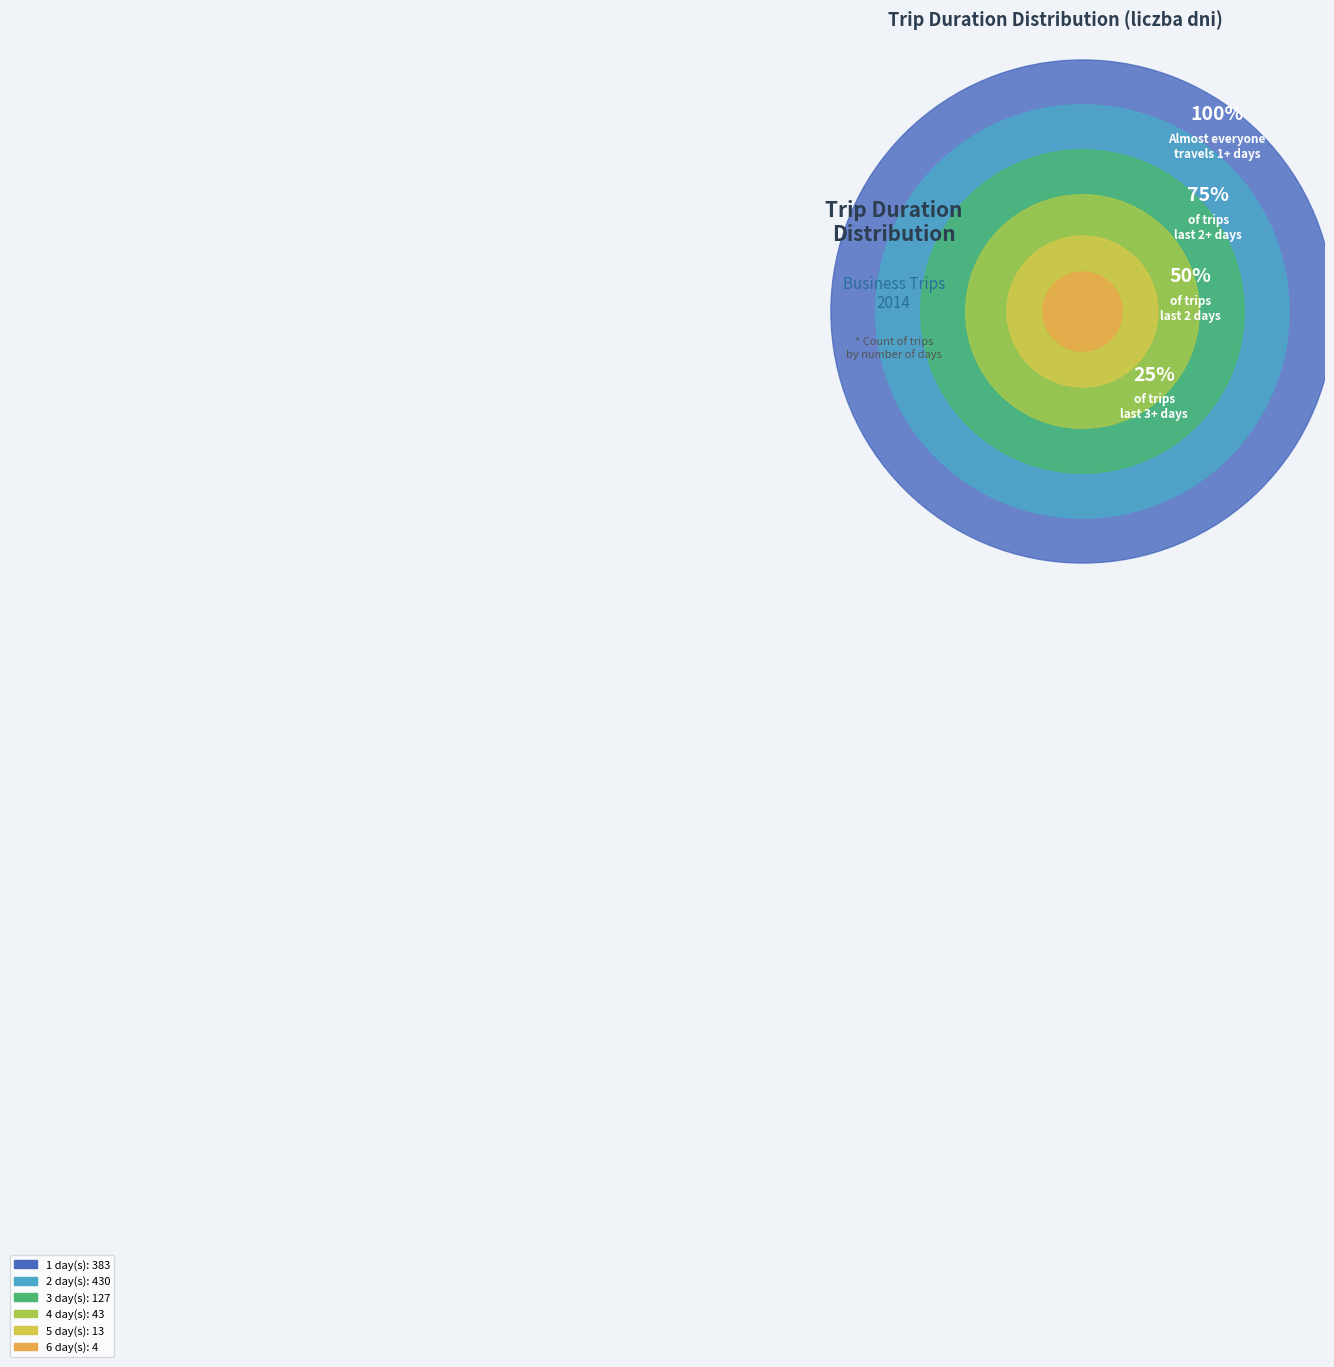

Does 1 represent more than half of the total?

No